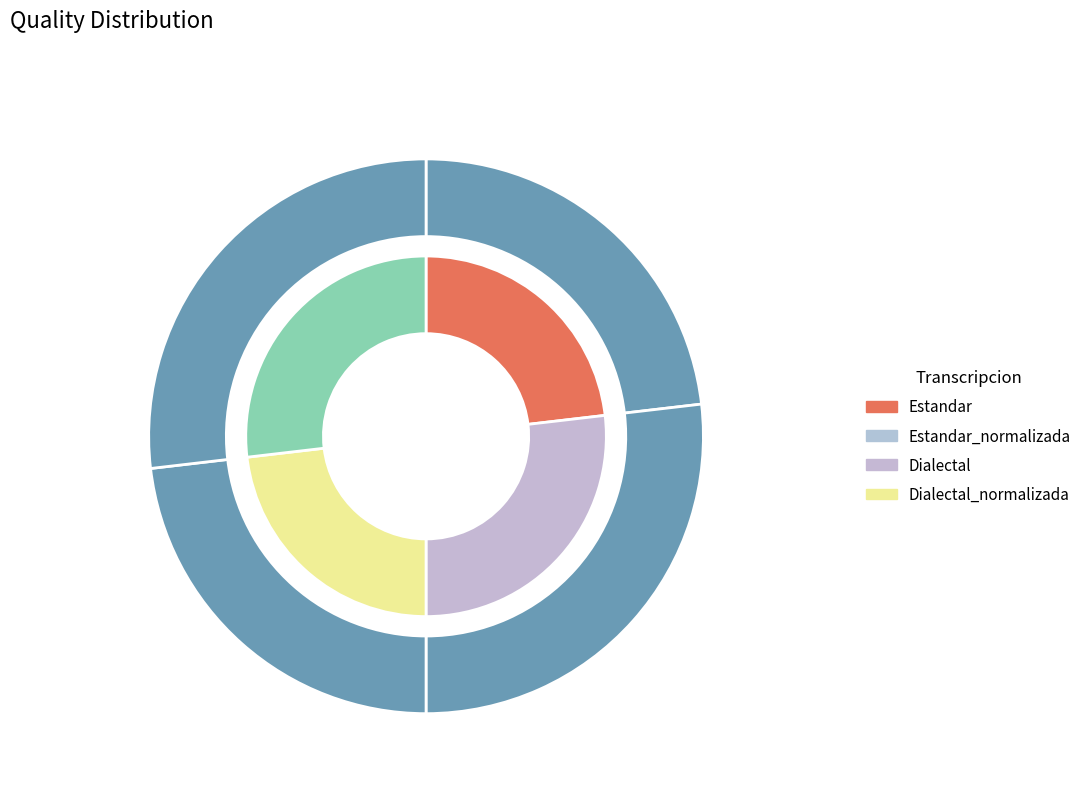

Is there a majority slice in this chart?

No